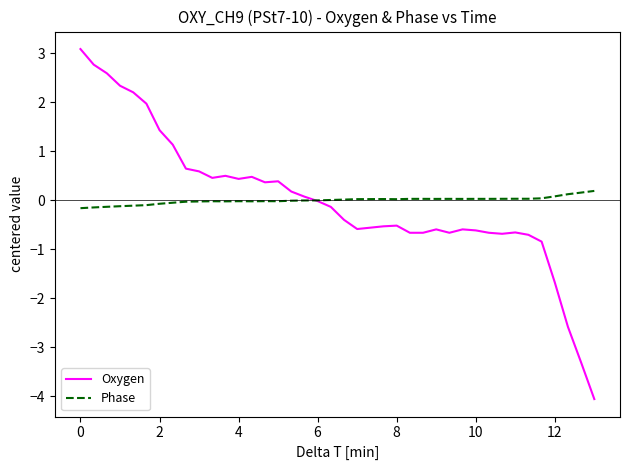

List the series in order of their peak value, lowest first.

Phase, Oxygen